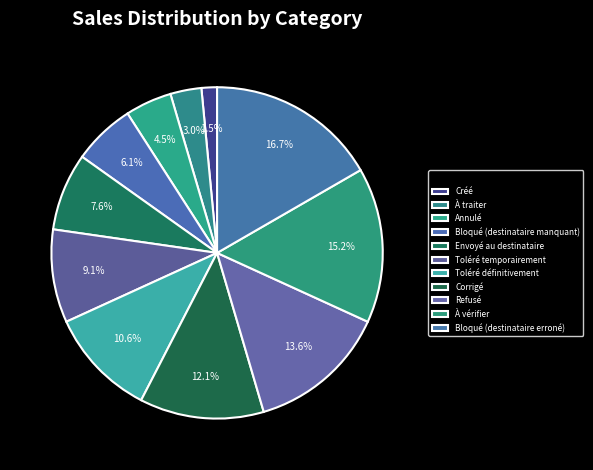

How many slices are in this pie chart?

11